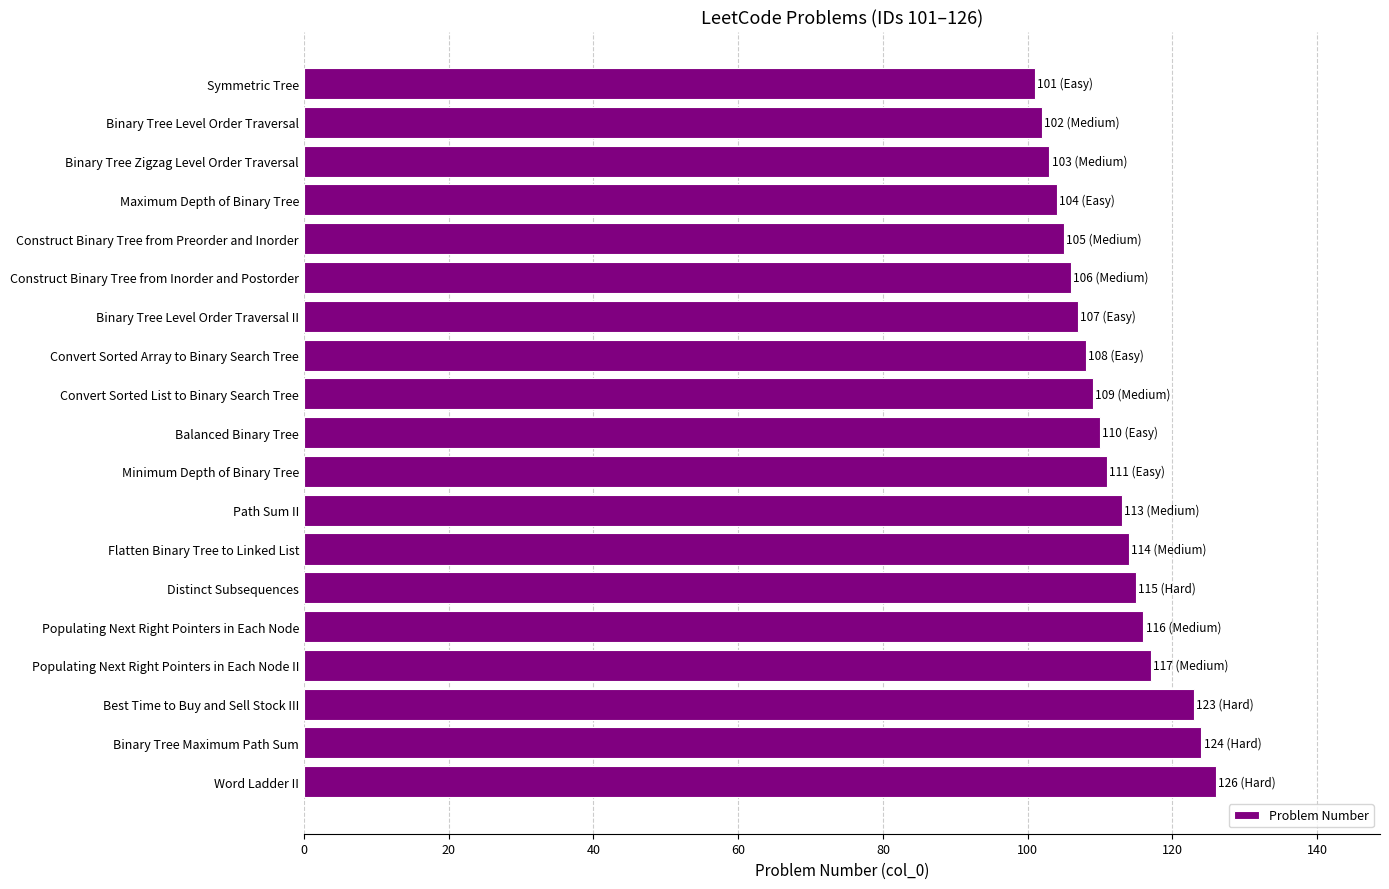

At which category does the chart reach its peak across all series?

Word Ladder II